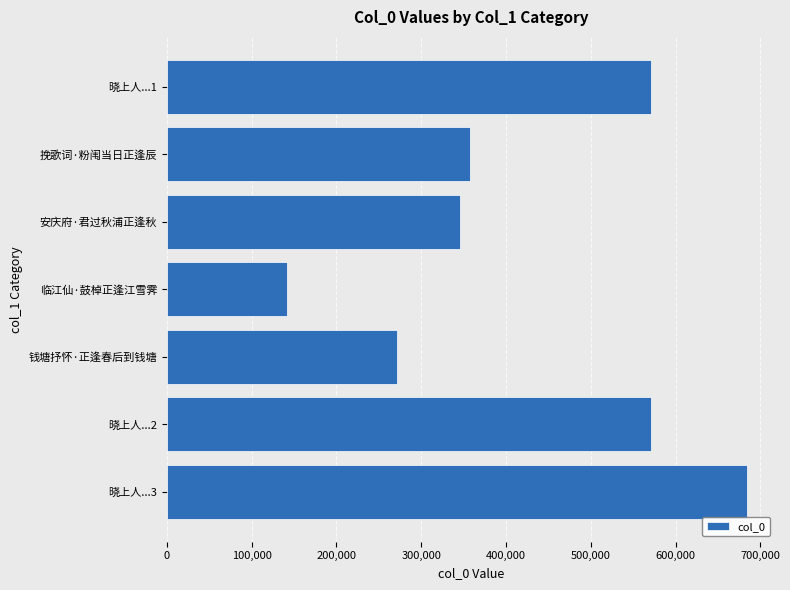

Which label corresponds to the smallest value in the chart?

临江仙·鼓棹正逢江雪霁